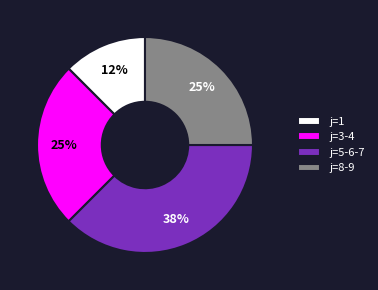

Is j=5-6-7 the majority of the pie?

No